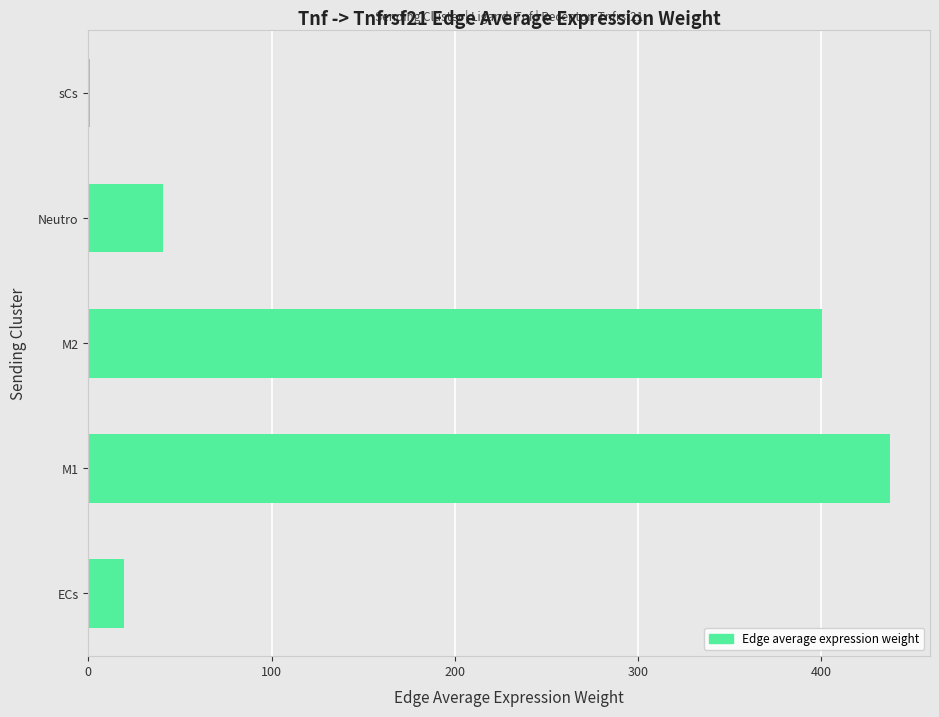

What is the change in value from M2 to Neutro?

-359.4